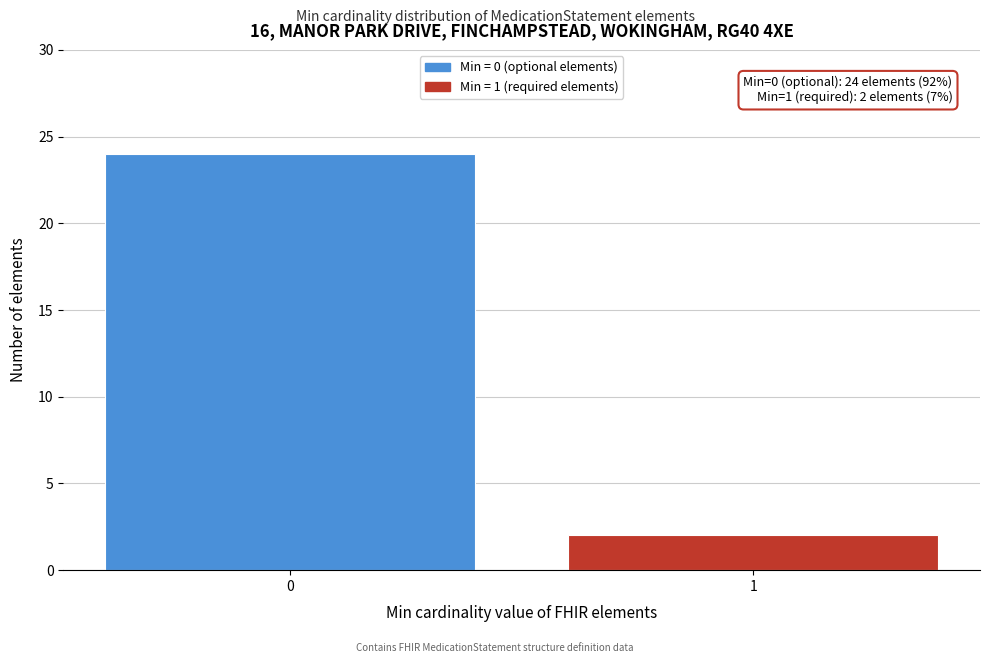

Reading left to right, transcribe all the data shown in this chart.

24	2